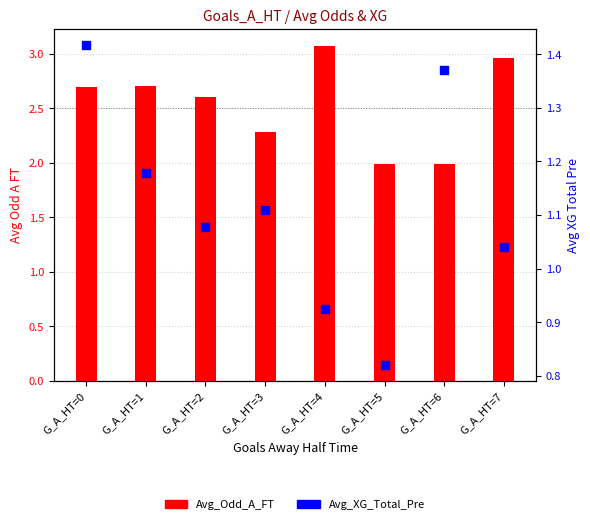

What is the total value across all series at G_A_HT=0?

4.1